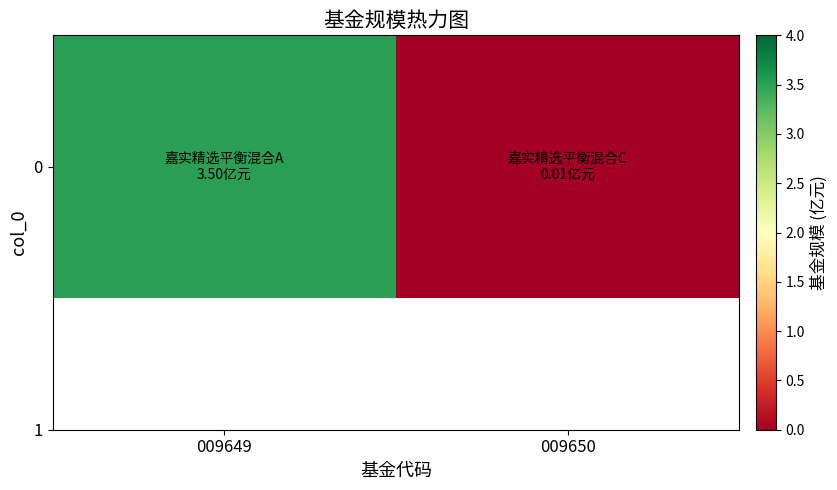

Reading left to right, extract all data points from this chart.

009649=3.5	009650=0.0